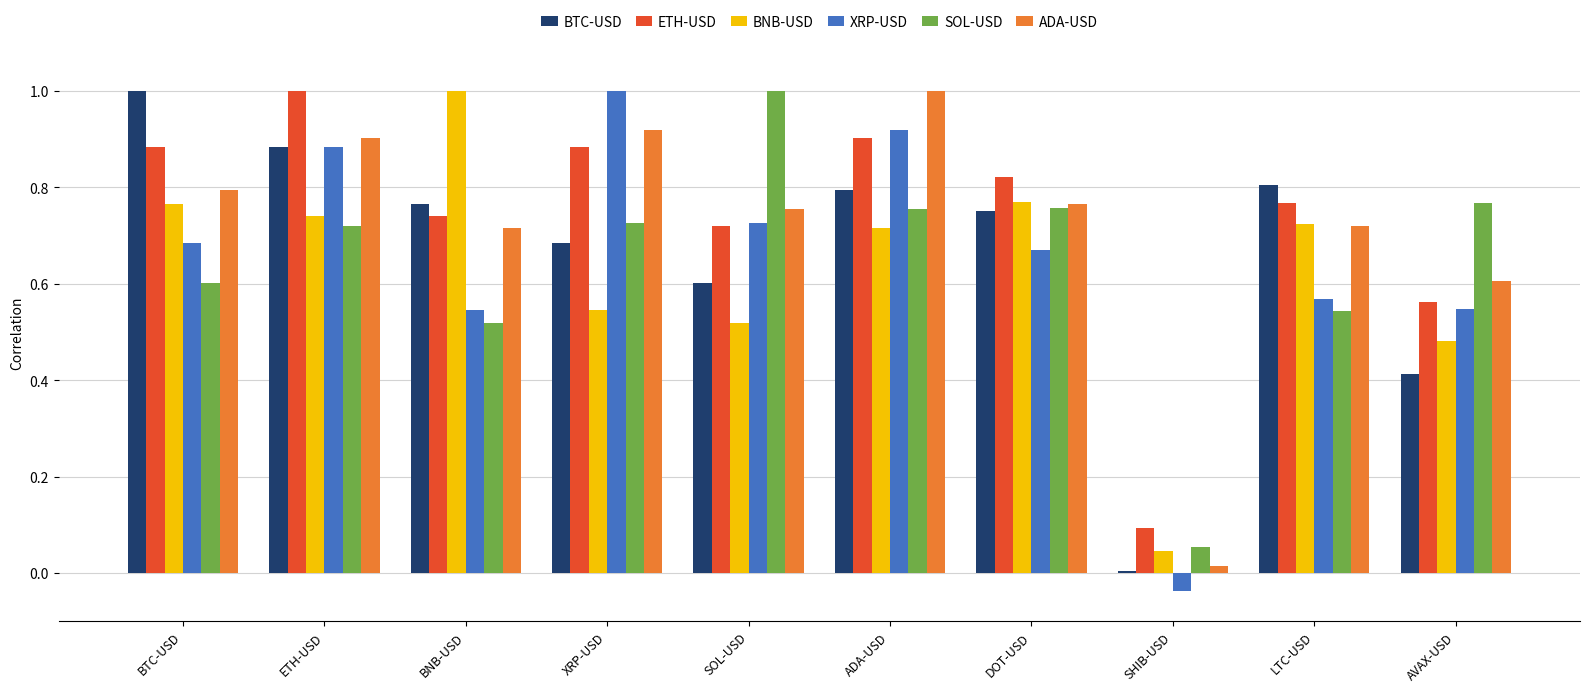

How many groups of bars are there?

10